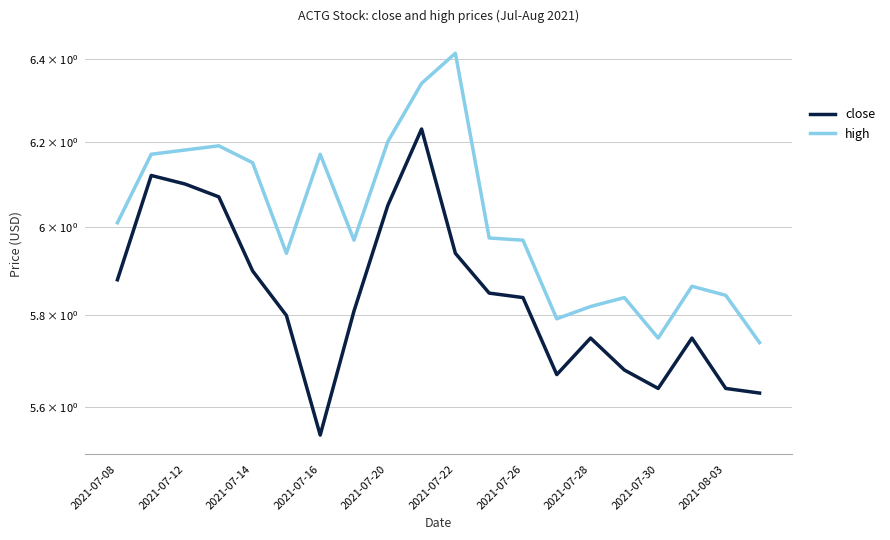

Is the value of high at 2021-07-22 greater than the value of close at 2021-07-22?

Yes